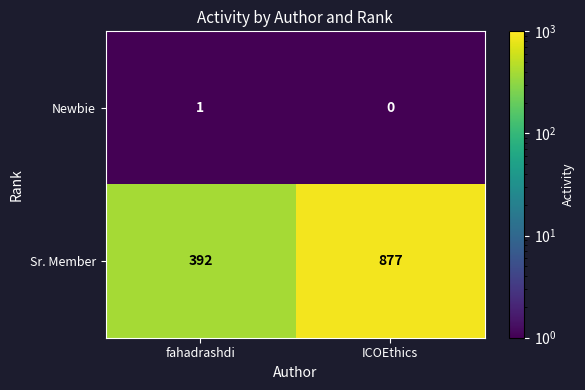

Rank the series at fahadrashdi from lowest to highest value.

Newbie, Sr. Member